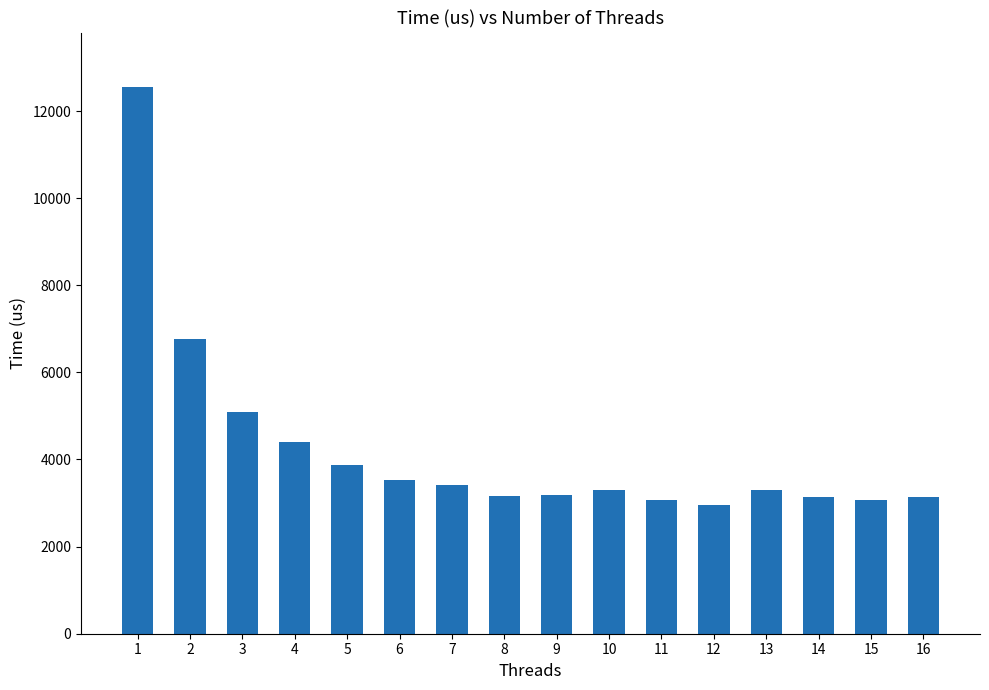

The value at 11 is 3066. True or false?

True